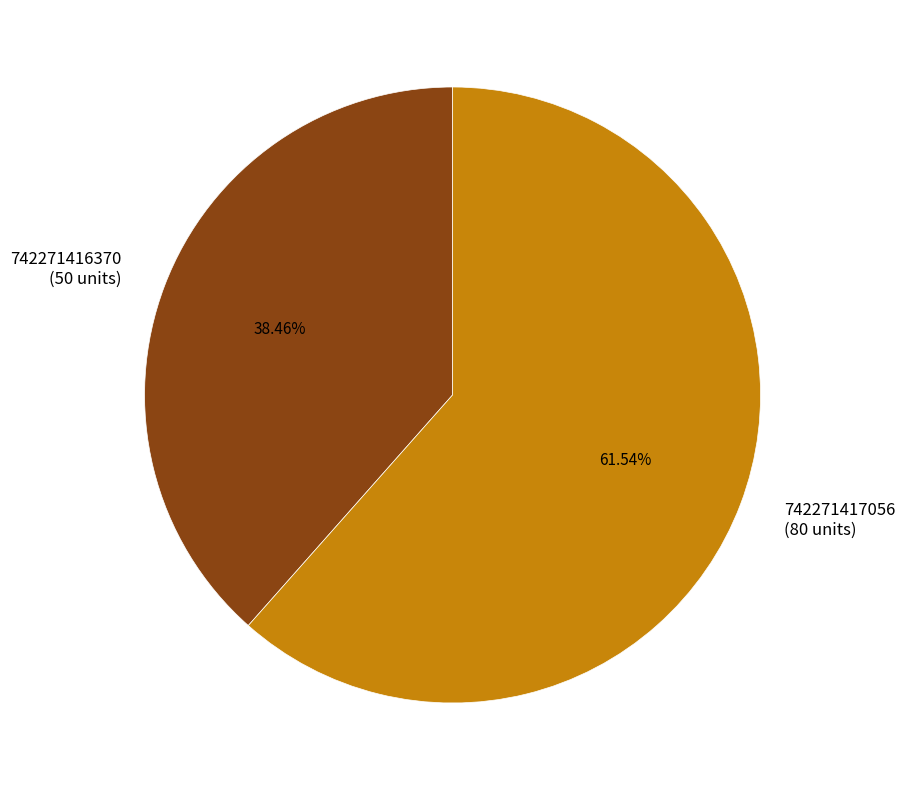

Combined, what portion of the pie is 742271417056 and 742271416370?

100.0%